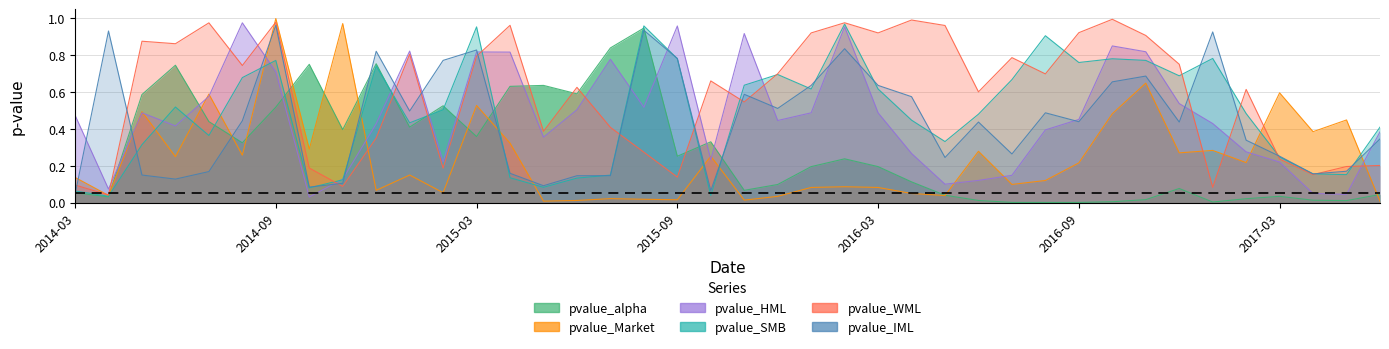

Between 2015-04-30 and 2016-07-31, which series saw the biggest shift?

pvalue_HML